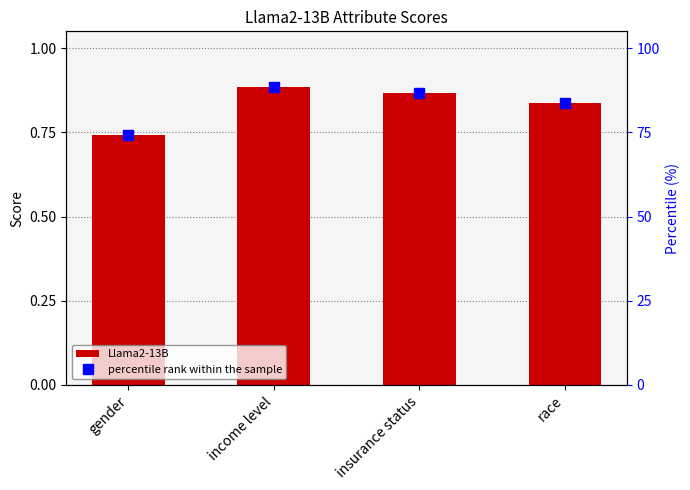

Reading right to left, what are all the values shown in this chart?

Llama2-13B: race=0.8	insurance status=0.9	income level=0.9	gender=0.7
percentile rank within the sample: race=83.8	insurance status=86.6	income level=88.5	gender=74.2